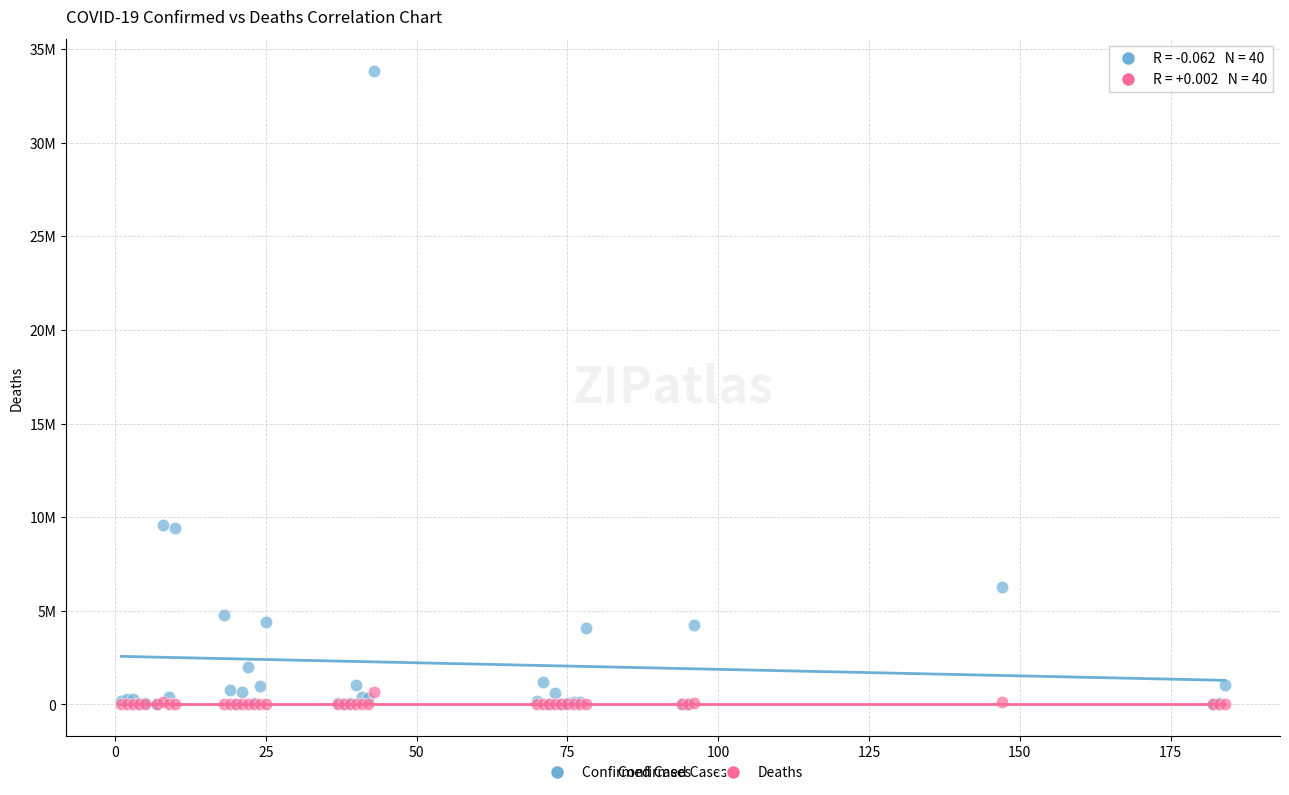

What are all the series names shown in the legend?

Confirmed Cases, Deaths